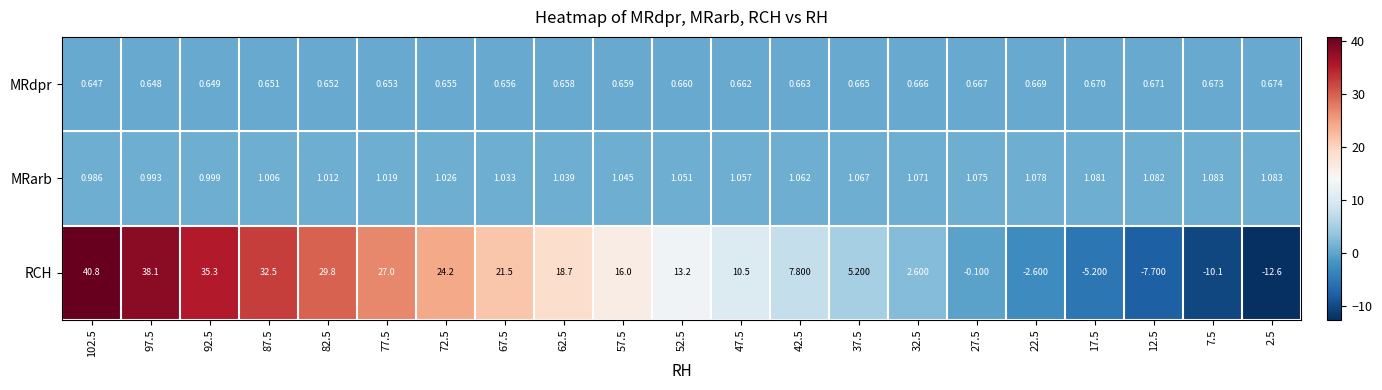

Which series has the largest total across all categories?

RCH